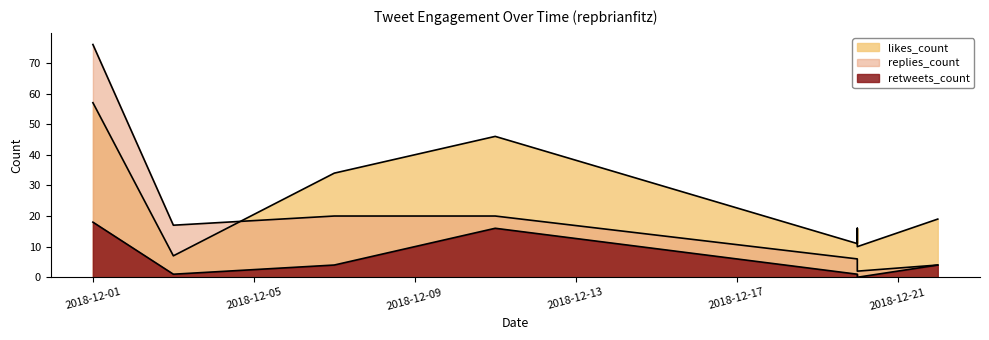

True or false: retweets_count and likes_count intersect in this chart.

False